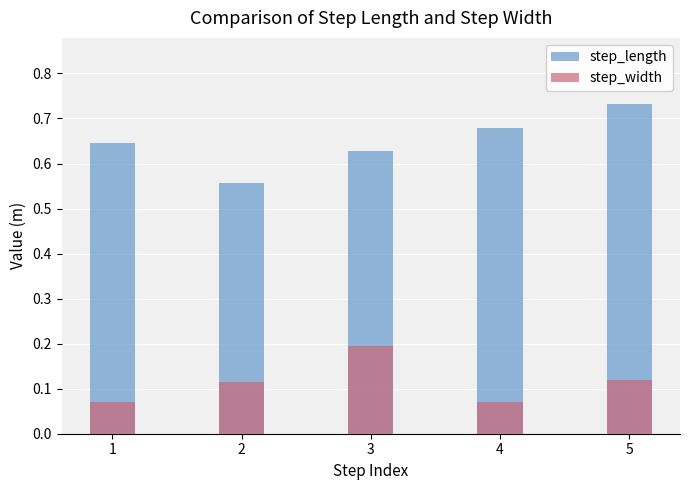

What is the highest value of the step_width series?

0.2